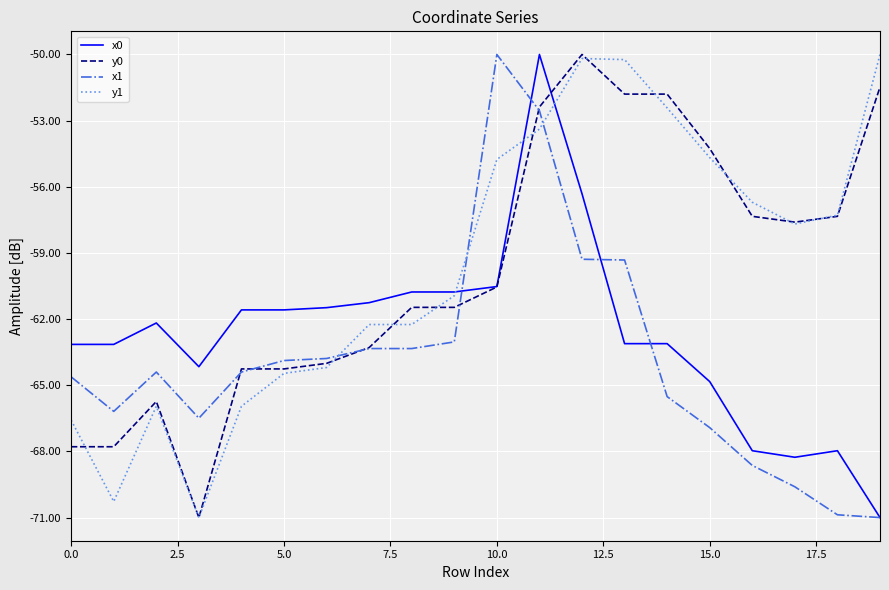

What is the minimum value for x0?

-71.0